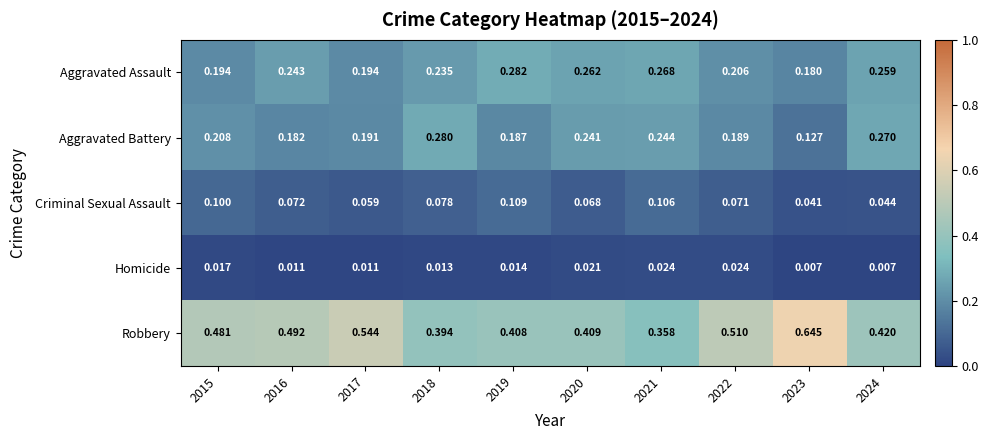

Which series has the largest range (max minus min)?

Robbery